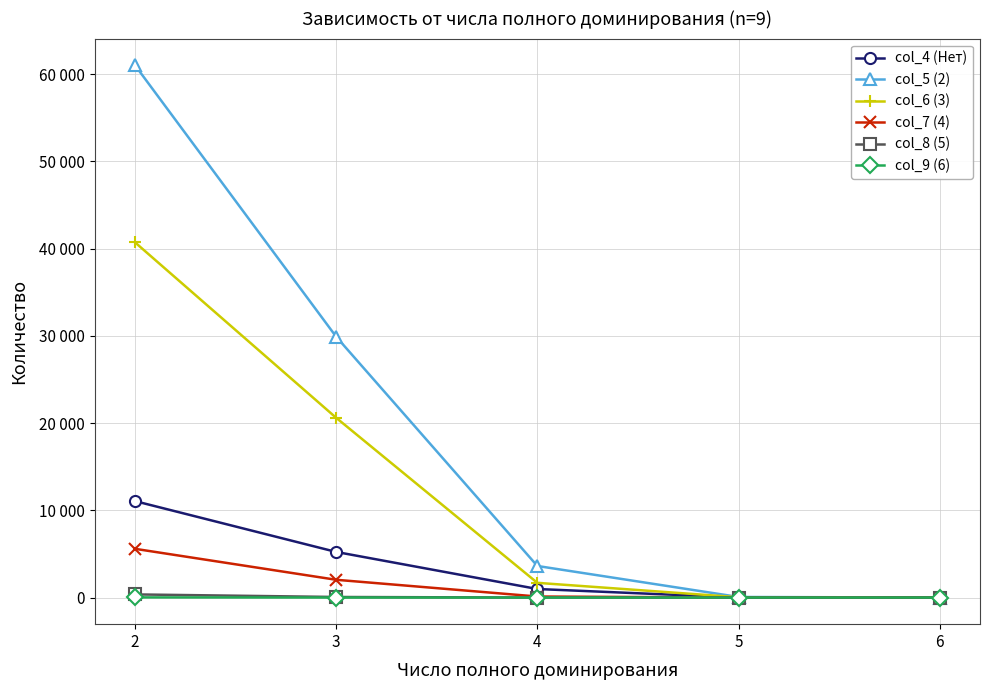

What is the value of the col_5 (2) point at the 4th from the left?

65